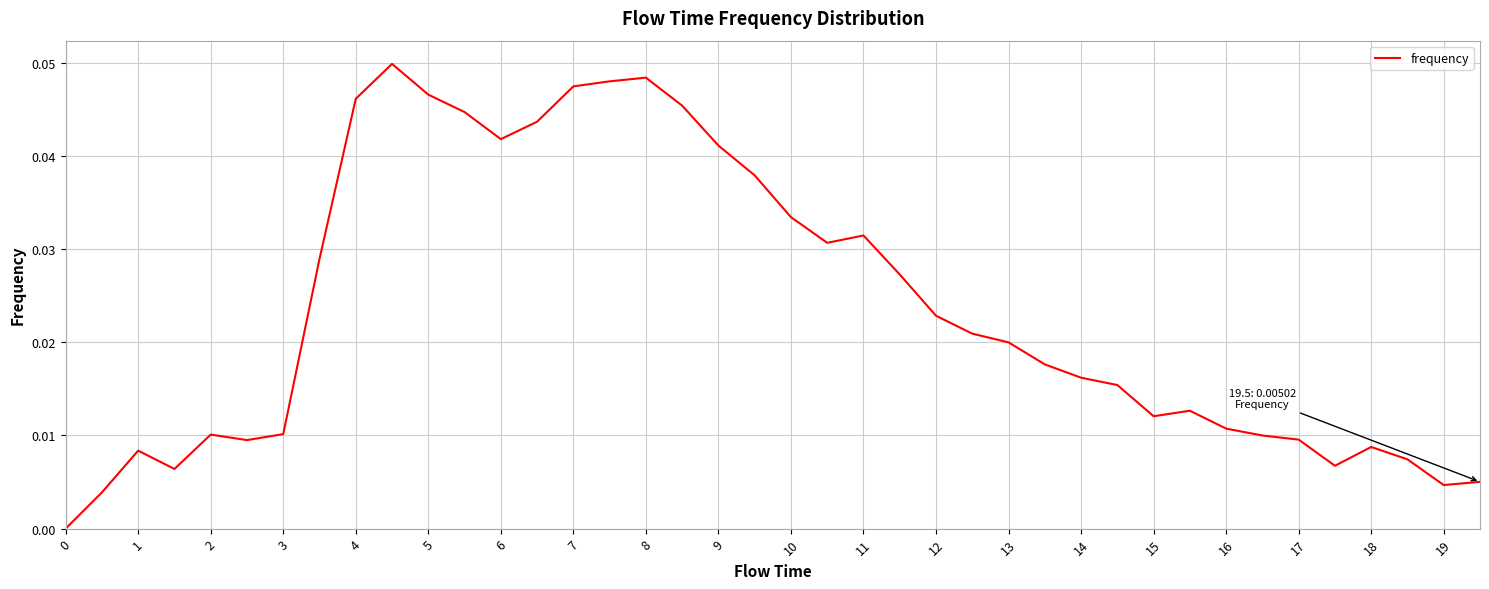

Which has a higher value, 13 or 3?

13